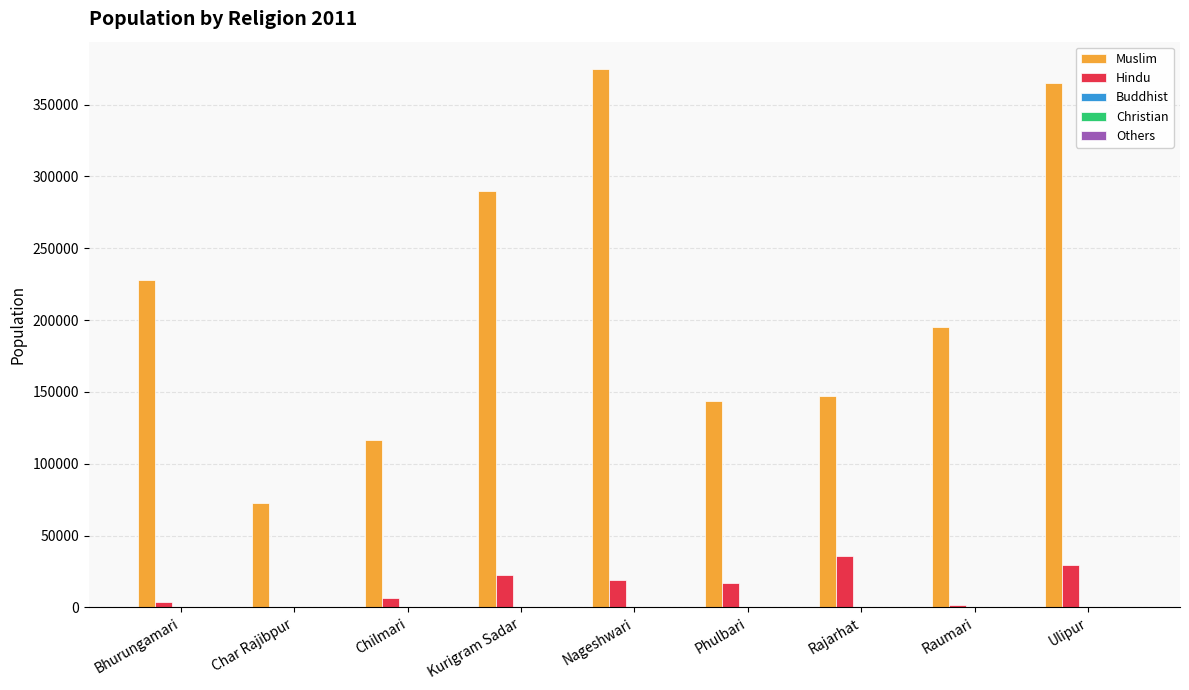

Is the value of Hindu at Chilmari greater than the value of Muslim at Raumari?

No